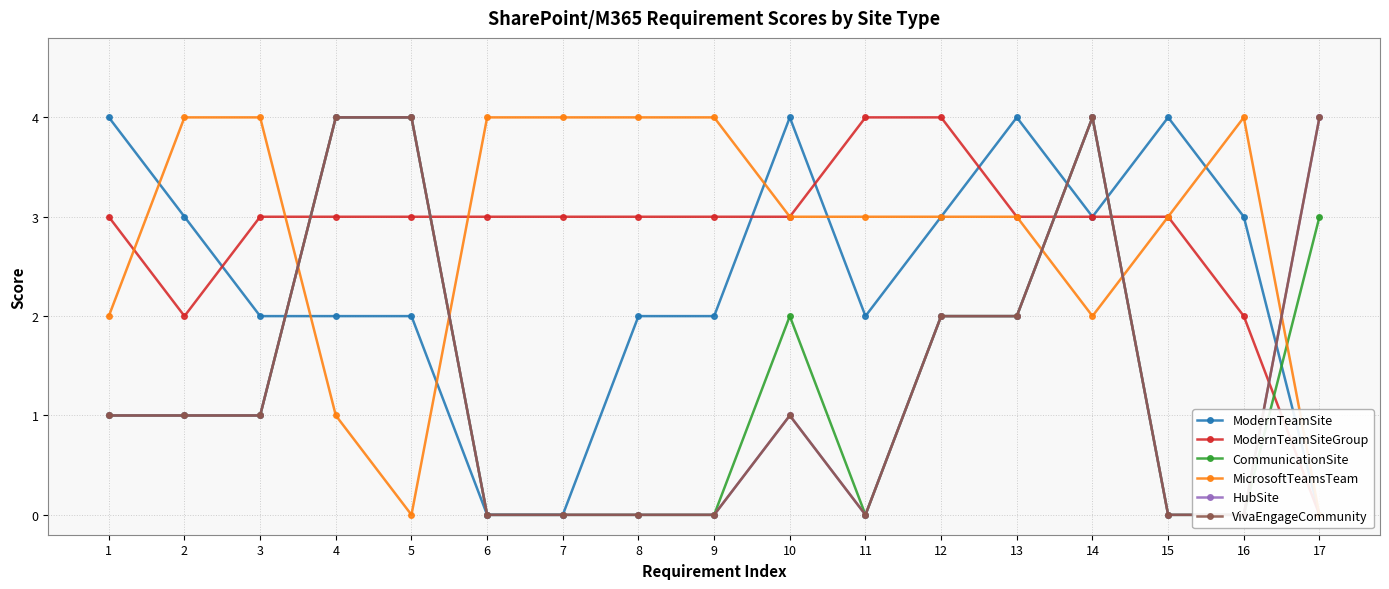

True or false: MicrosoftTeamsTeam and CommunicationSite cross at least once.

True